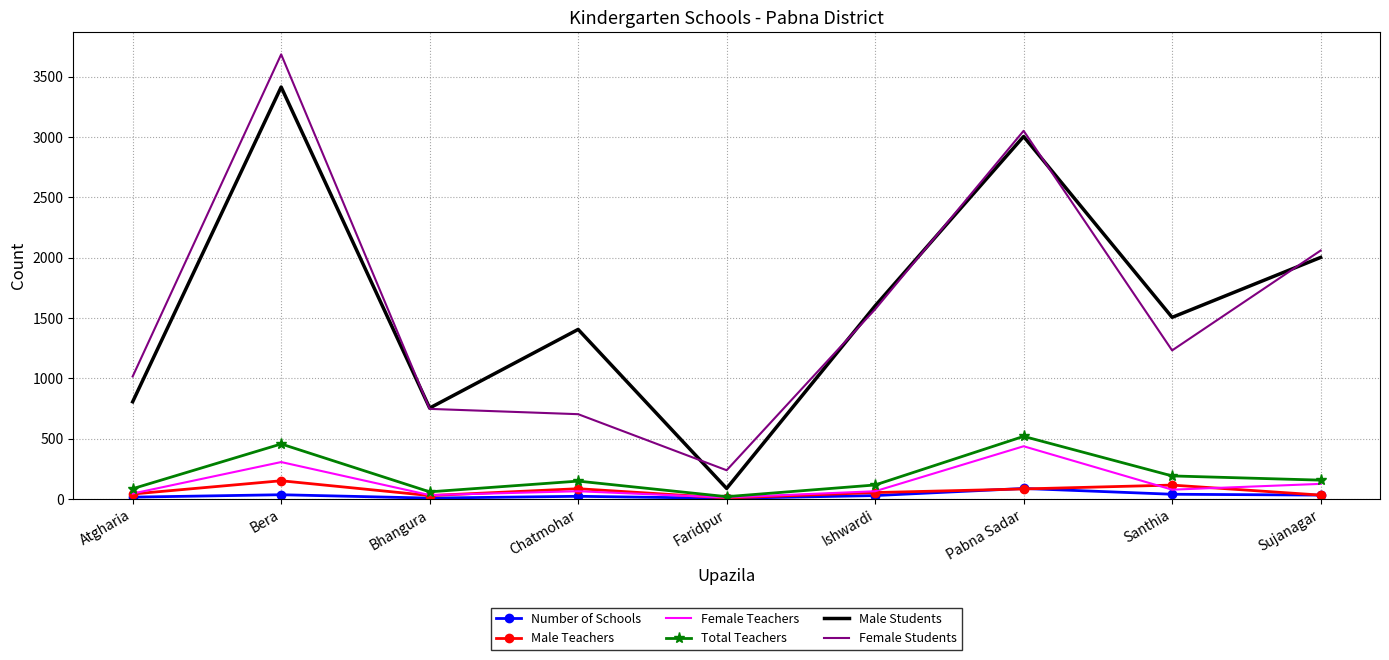

What is the greatest value displayed?

3686